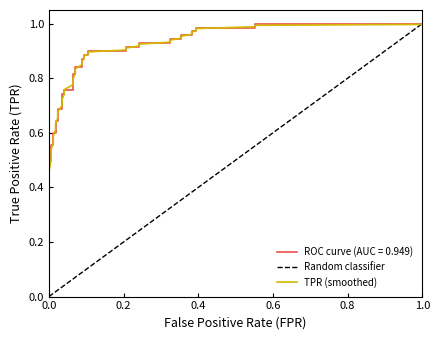

What is the difference between the second highest and minimum values?

0.7